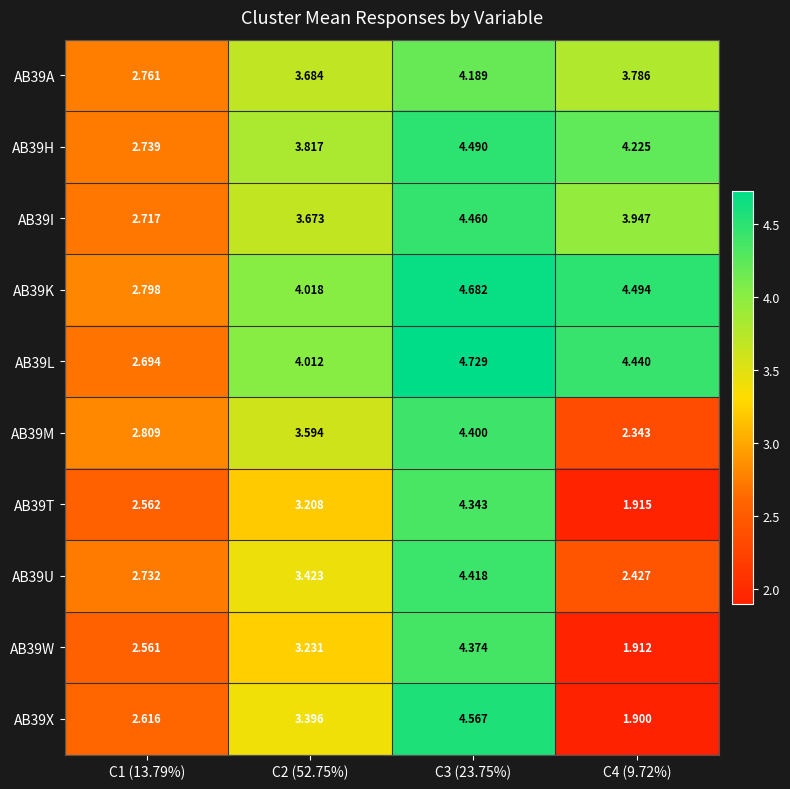

Rank the series at C4 (9.72%) from highest to lowest value.

AB39K, AB39L, AB39H, AB39I, AB39A, AB39U, AB39M, AB39T, AB39W, AB39X